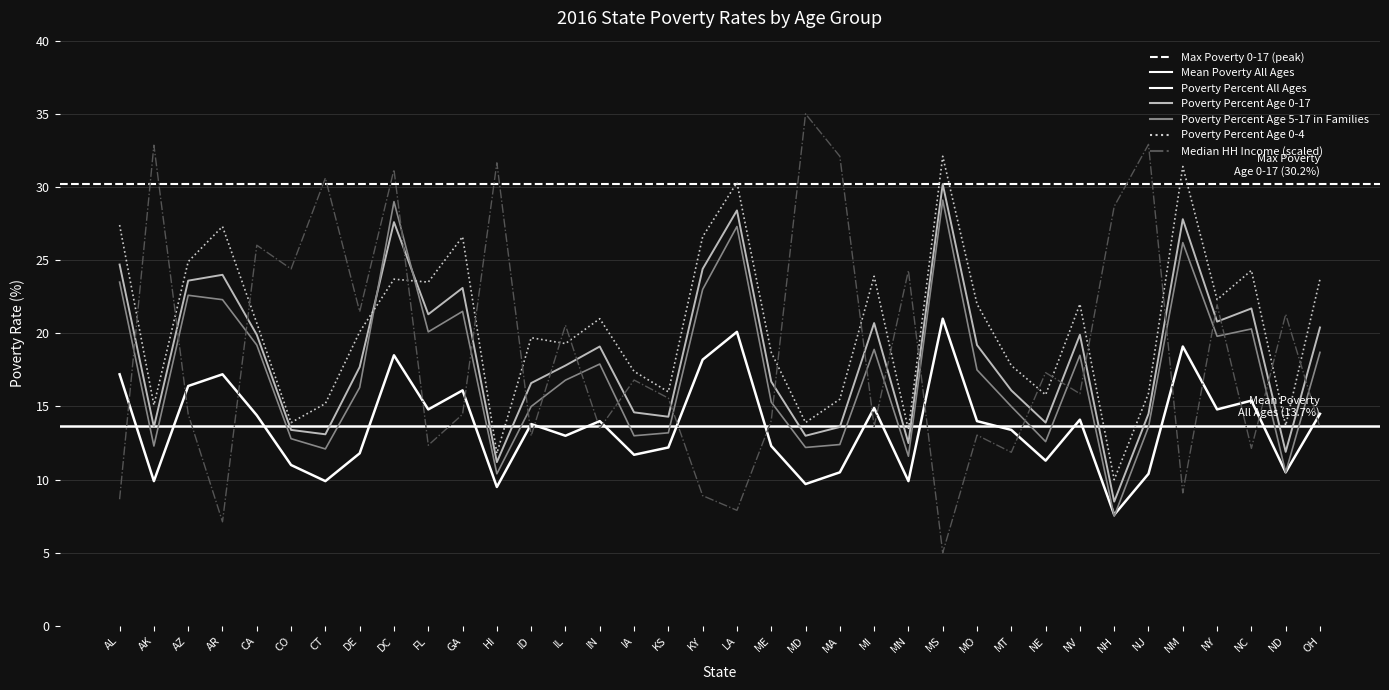

Which series changed the most between AL and NJ?

Poverty Percent Age 0-4